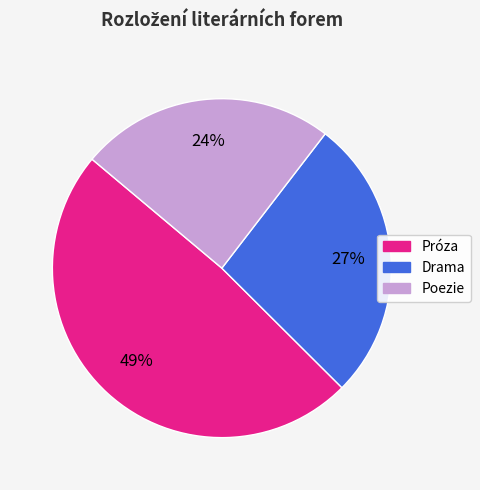

Does Poezie account for over 50% of the chart?

No